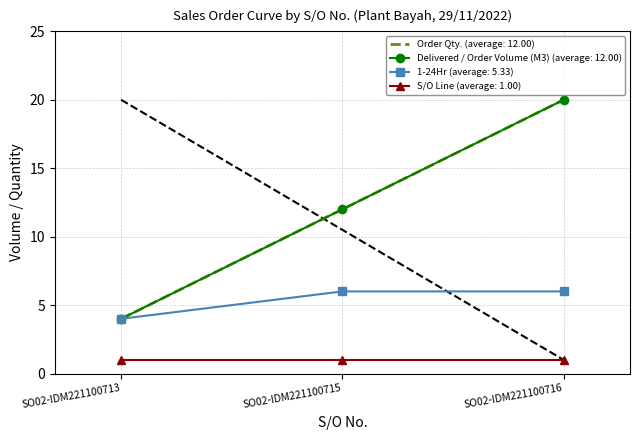

The value of 1-24Hr at SO02-IDM221100716 is 2. True or false?

False